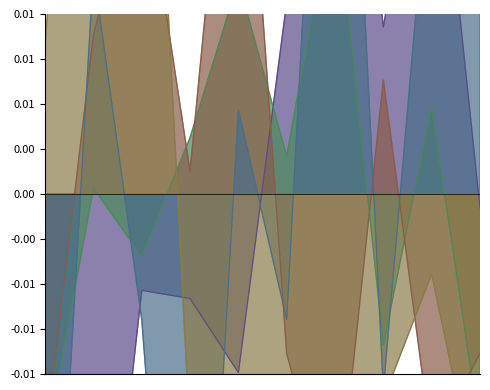

How many values in Criminal Sexual Assault are below zero?

5